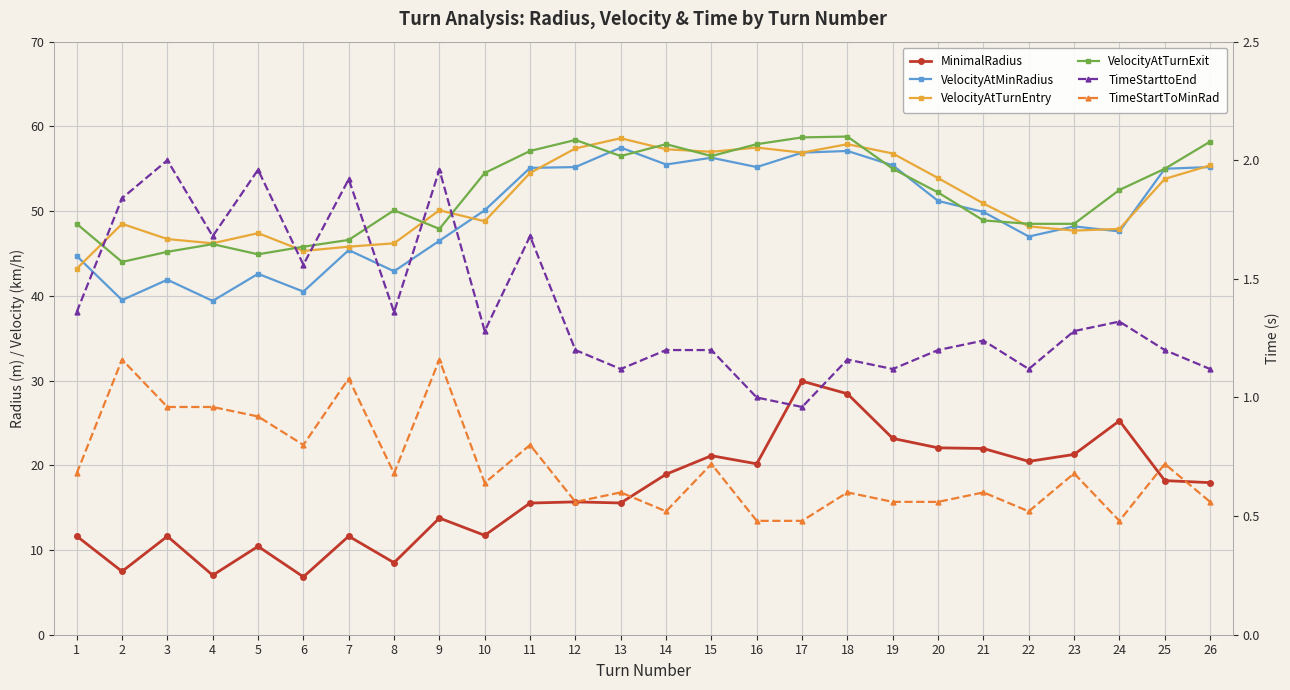

What is the value of the VelocityAtTurnEntry point at the 10th from the left?

48.8